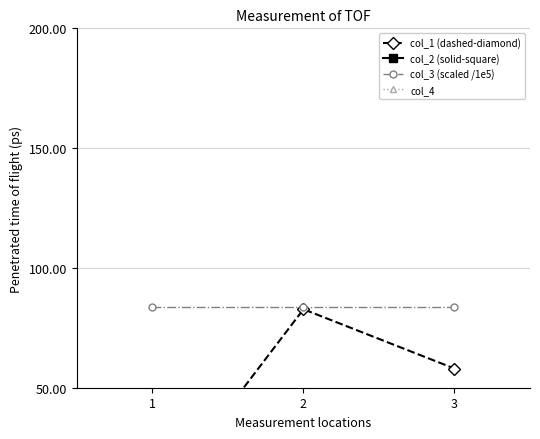

What is the value of the col_3 (scaled /1e5) point at the 1st from the left?

83.9